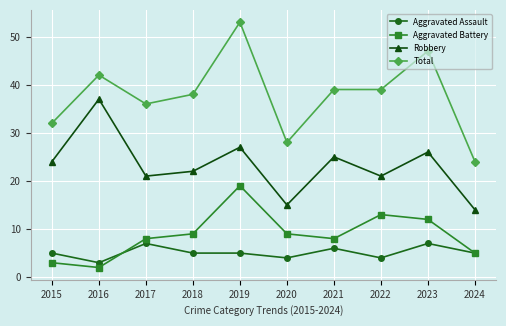

The value of Robbery at 2024 is 14. True or false?

True